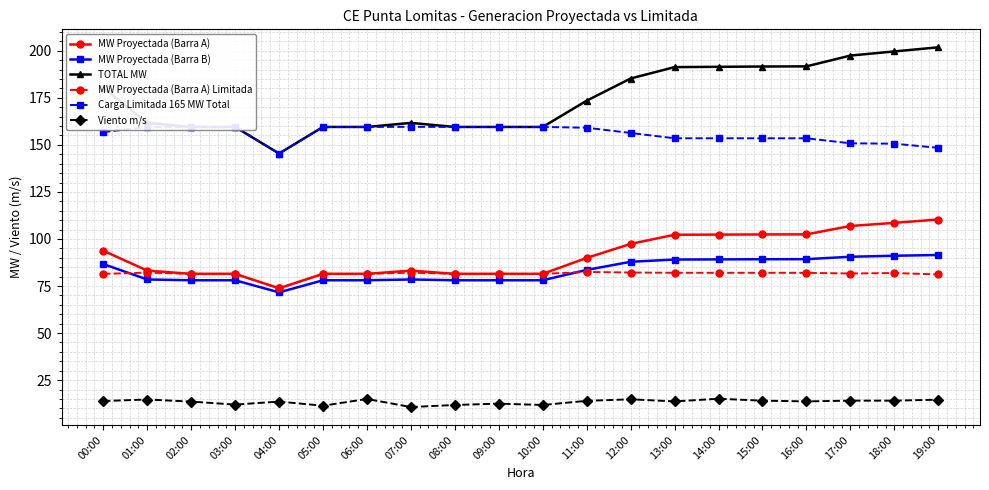

Reading left to right, extract all data points from this chart.

MW Proyectada (Barra A): 00:00=93.8	01:00=83.2	02:00=81.5	03:00=81.5	04:00=73.8	05:00=81.5	06:00=81.5	07:00=83.2	08:00=81.5	09:00=81.5	10:00=81.5	11:00=89.9	12:00=97.4	13:00=102.2	14:00=102.3	15:00=102.4	16:00=102.4	17:00=106.9	18:00=108.6	19:00=110.3
MW Proyectada (Barra B): 00:00=86.7	01:00=78.5	02:00=78.1	03:00=78.1	04:00=71.6	05:00=78.1	06:00=78.1	07:00=78.5	08:00=78.1	09:00=78.1	10:00=78.1	11:00=83.6	12:00=87.9	13:00=89.1	14:00=89.2	15:00=89.2	16:00=89.3	17:00=90.6	18:00=91.1	19:00=91.5
TOTAL MW: 00:00=180.4	01:00=161.7	02:00=159.5	03:00=159.5	04:00=145.4	05:00=159.5	06:00=159.5	07:00=161.7	08:00=159.5	09:00=159.5	10:00=159.5	11:00=173.5	12:00=185.3	13:00=191.3	14:00=191.5	15:00=191.6	16:00=191.7	17:00=197.5	18:00=199.7	19:00=201.8
MW Proyectada (Barra A) Limitada: 00:00=81.5	01:00=82.1	02:00=81.5	03:00=81.5	04:00=73.8	05:00=81.5	06:00=81.5	07:00=82.1	08:00=81.5	09:00=81.5	10:00=81.5	11:00=82.5	12:00=82.2	13:00=82.0	14:00=82.0	15:00=82.0	16:00=82.0	17:00=81.7	18:00=81.9	19:00=81.1
Carga Limitada 165 MW Total: 00:00=156.8	01:00=159.6	02:00=159.5	03:00=159.5	04:00=145.4	05:00=159.5	06:00=159.5	07:00=159.6	08:00=159.5	09:00=159.5	10:00=159.5	11:00=159.1	12:00=156.3	13:00=153.5	14:00=153.5	15:00=153.5	16:00=153.5	17:00=150.8	18:00=150.6	19:00=148.4
Viento m/s: 00:00=13.9	01:00=14.7	02:00=13.6	03:00=12.0	04:00=13.6	05:00=11.4	06:00=15.0	07:00=10.7	08:00=11.8	09:00=12.5	10:00=11.8	11:00=14.0	12:00=14.8	13:00=13.7	14:00=15.1	15:00=14.1	16:00=13.7	17:00=14.1	18:00=14.1	19:00=14.6